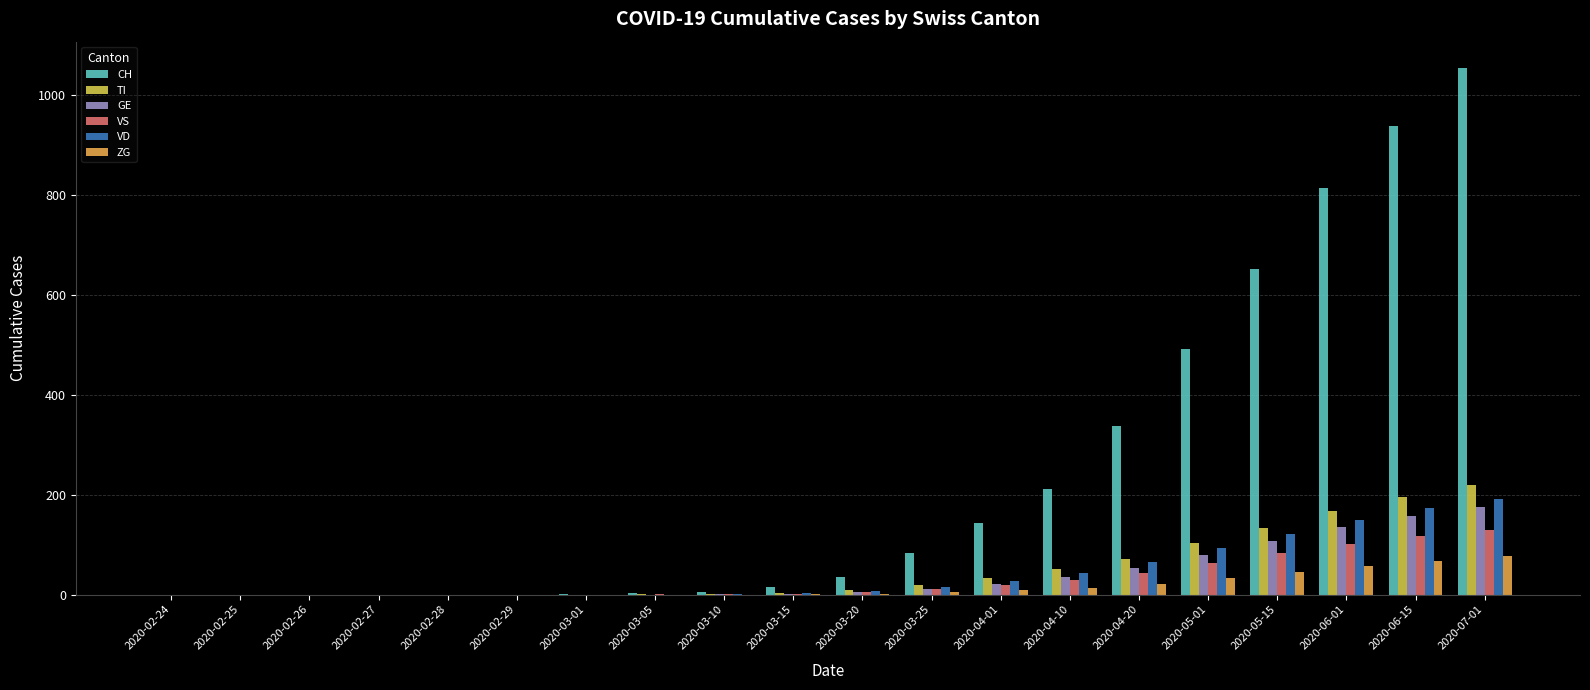

At how many categories does at least one series exceed 736?

3